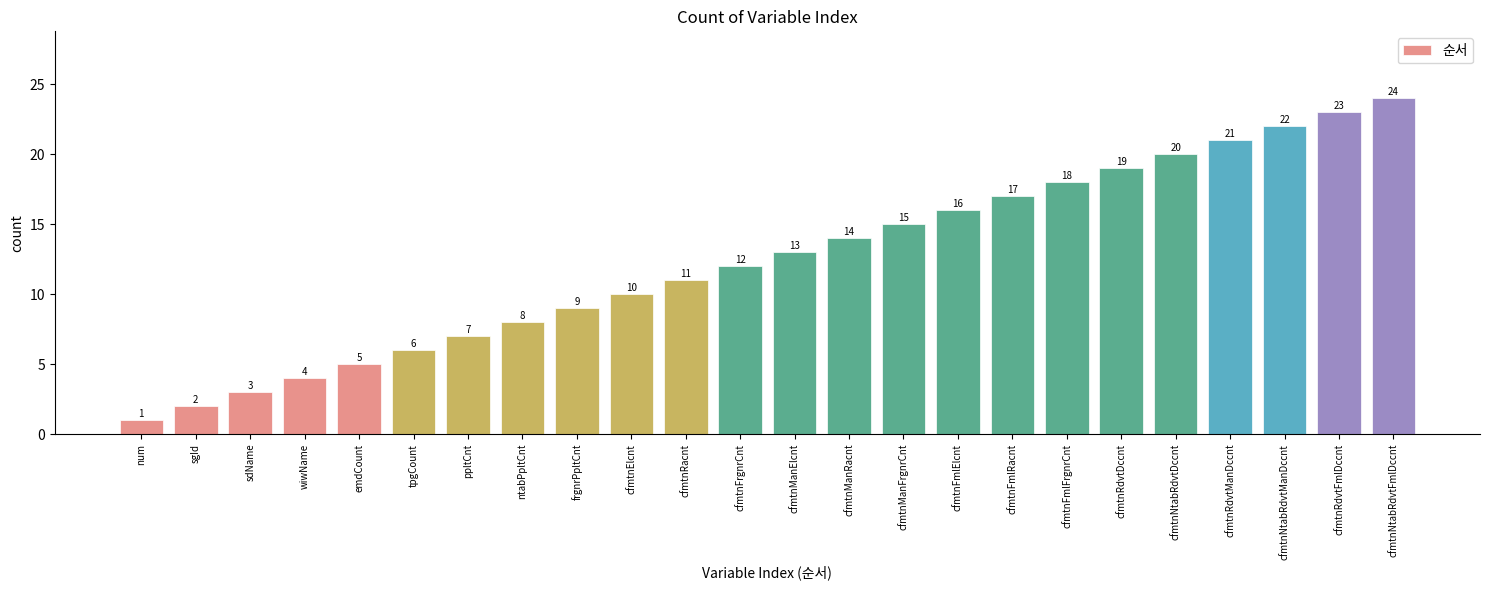

Between cfmtnManElcnt and cfmtnRdvtDccnt, which is larger?

cfmtnRdvtDccnt